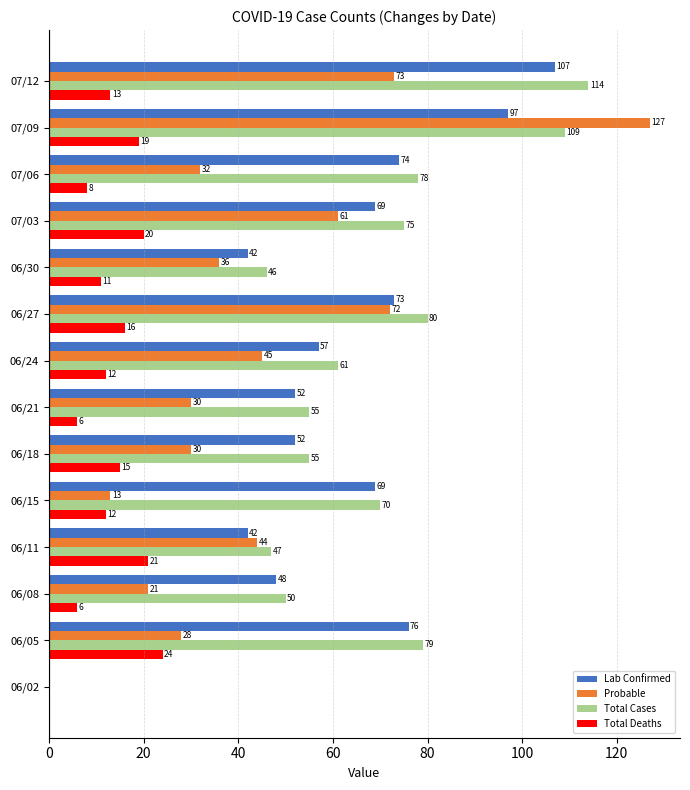

What value does the Total Deaths series have at 06/24, to the nearest 10?

10